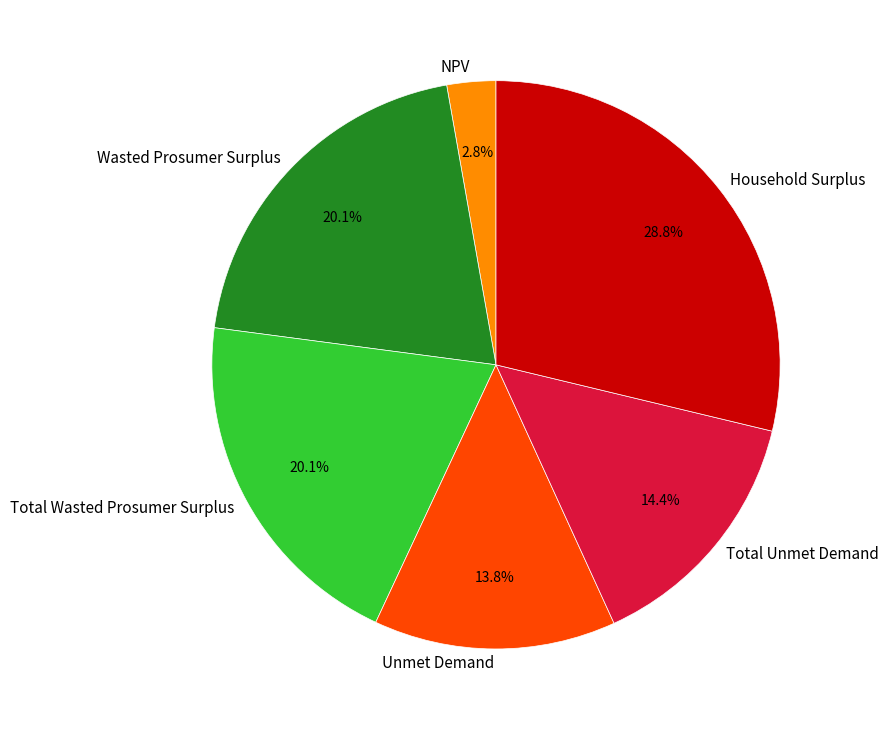

Between NPV and Household Surplus, which is larger?

Household Surplus